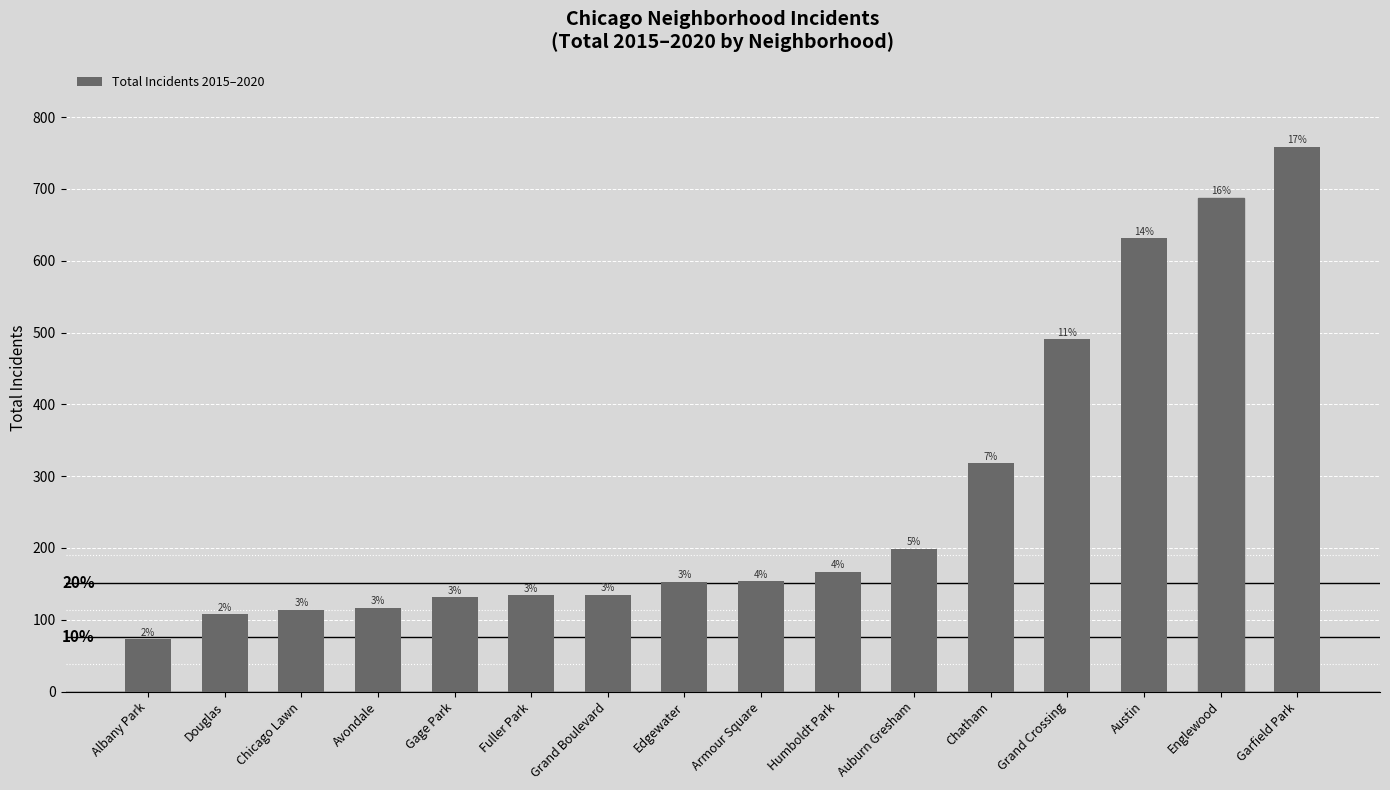

The chart shows a value of 688 at Englewood. True or false?

True